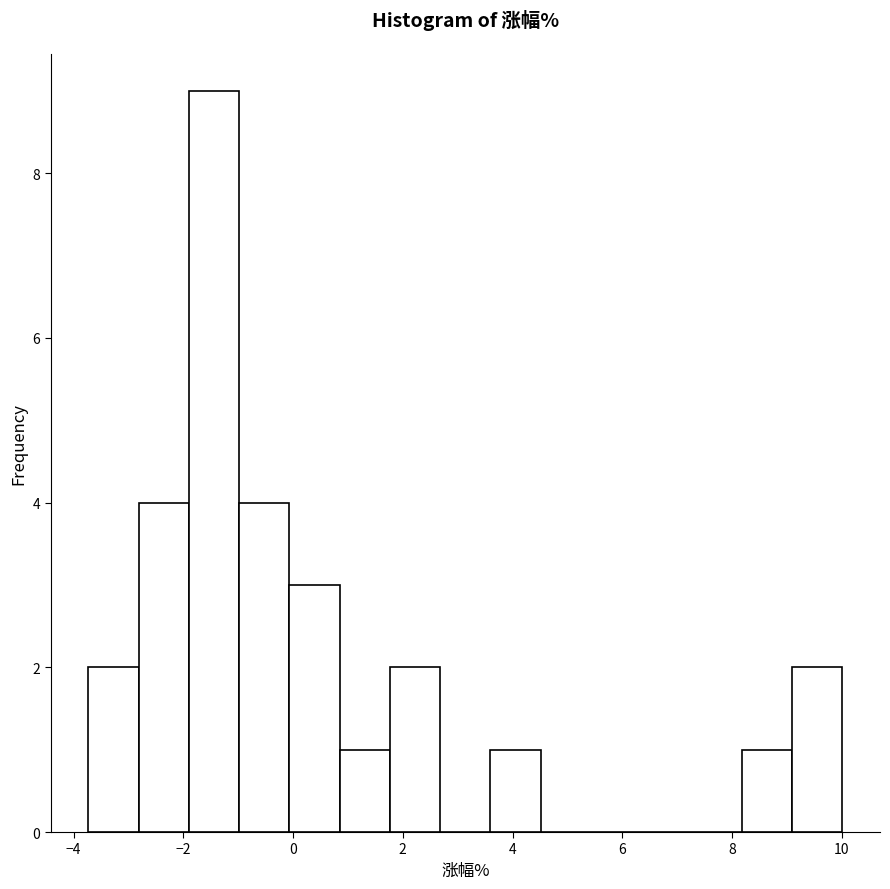

How tall is the bar that spans 0.0 to 0.8 on the x-axis? Neither the bar edges nor the heights are printed on the chart, so give them approximately, as read against the axes.

3